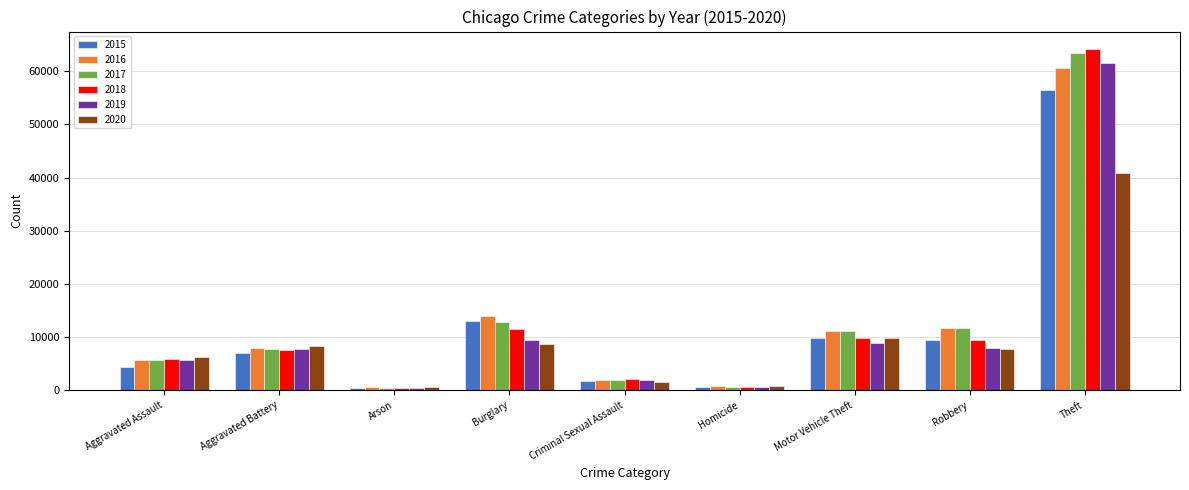

At which category does the chart reach its peak across all series?

Theft